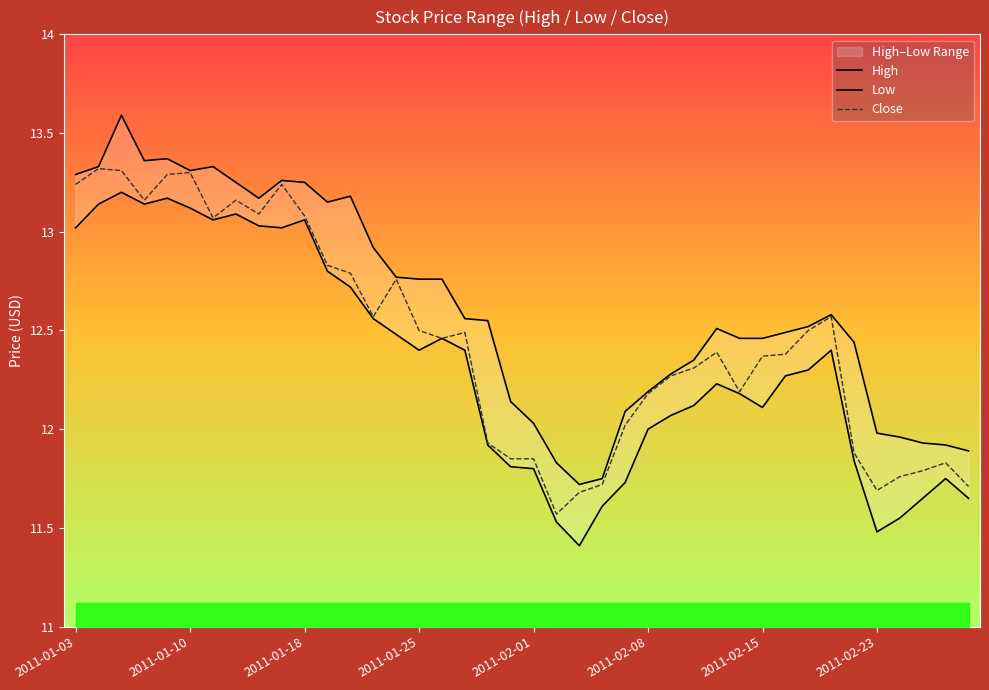

What is the greatest value displayed?

13.6